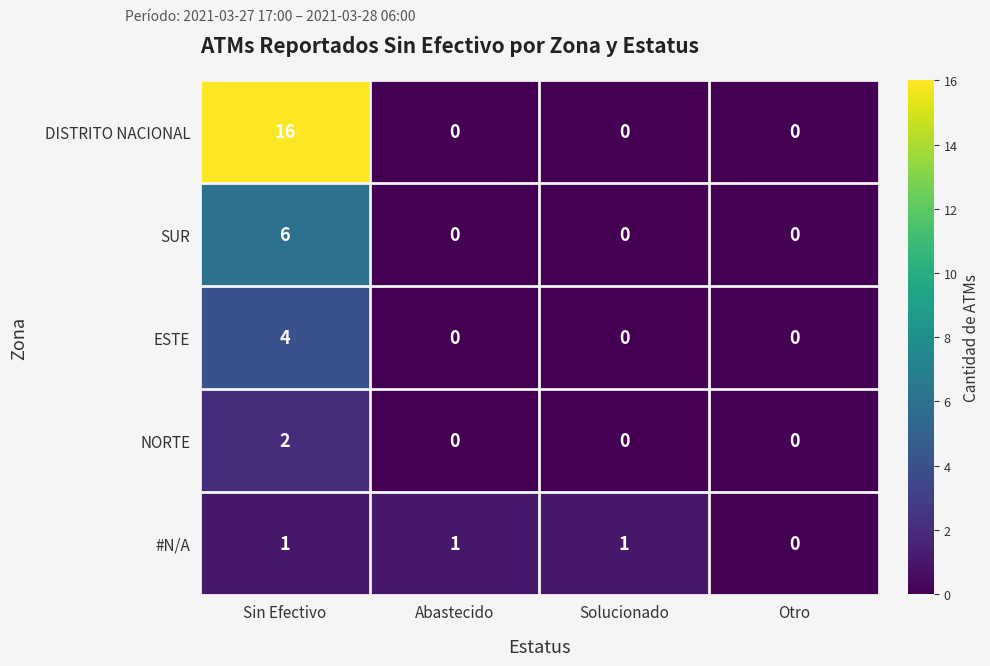

Which category has the highest value across all series?

Sin Efectivo